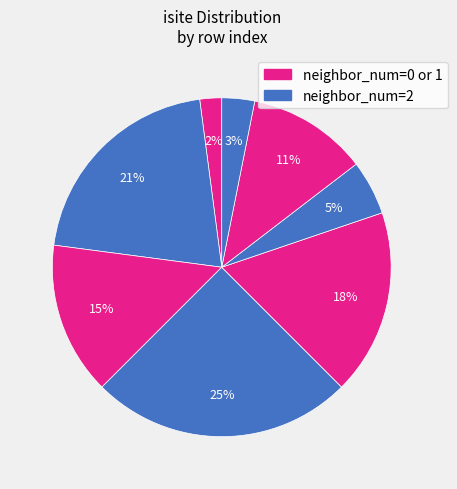

How many segments does this pie chart have?

8